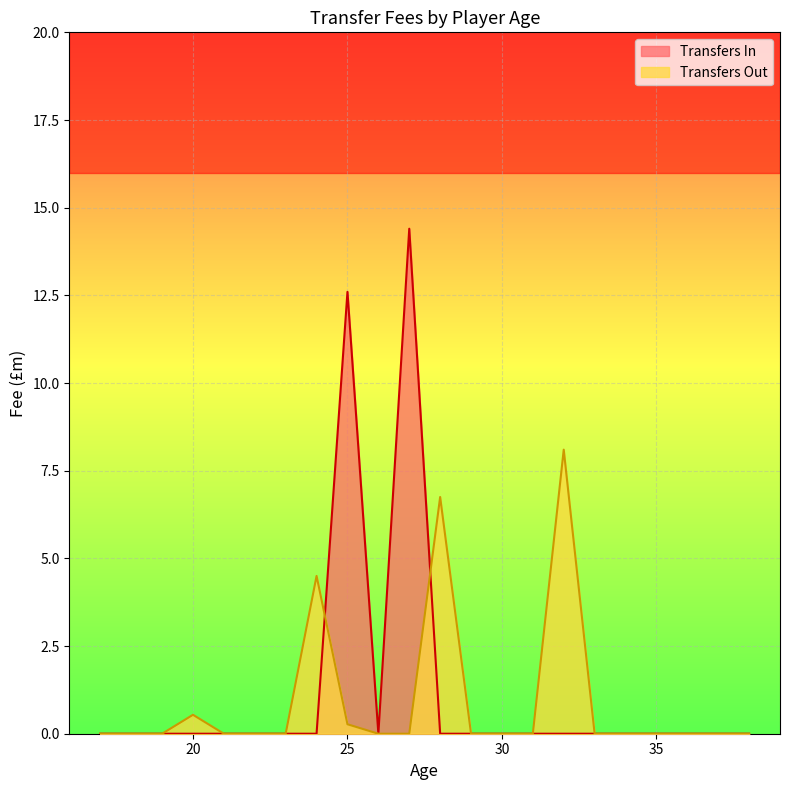

The value of Transfers Out at 17 is 1.8. True or false?

False